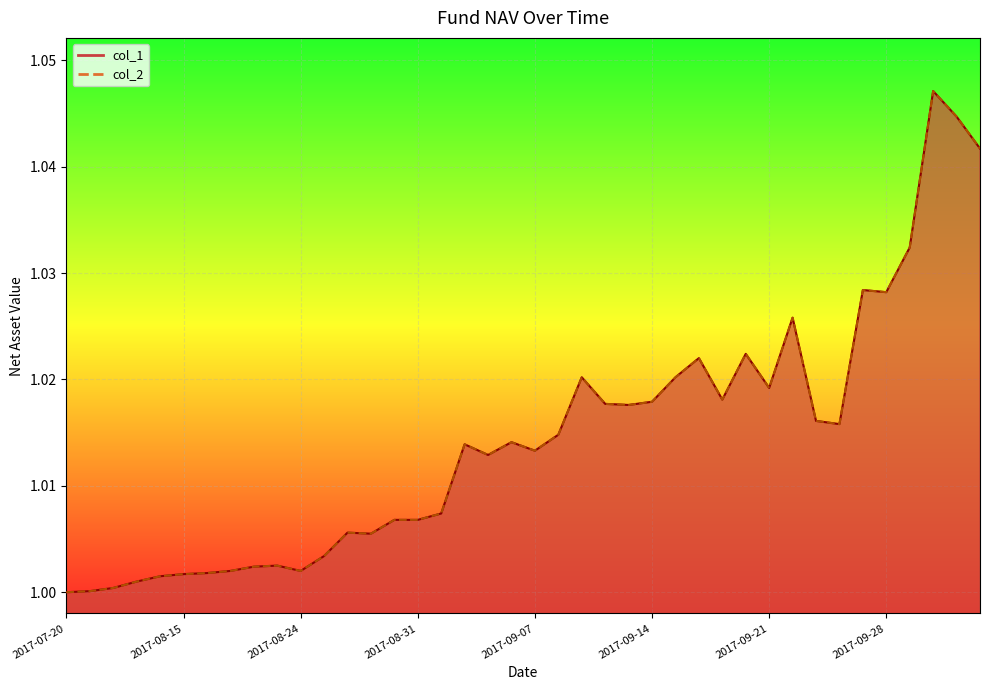

True or false: col_2 and col_1 intersect in this chart.

False